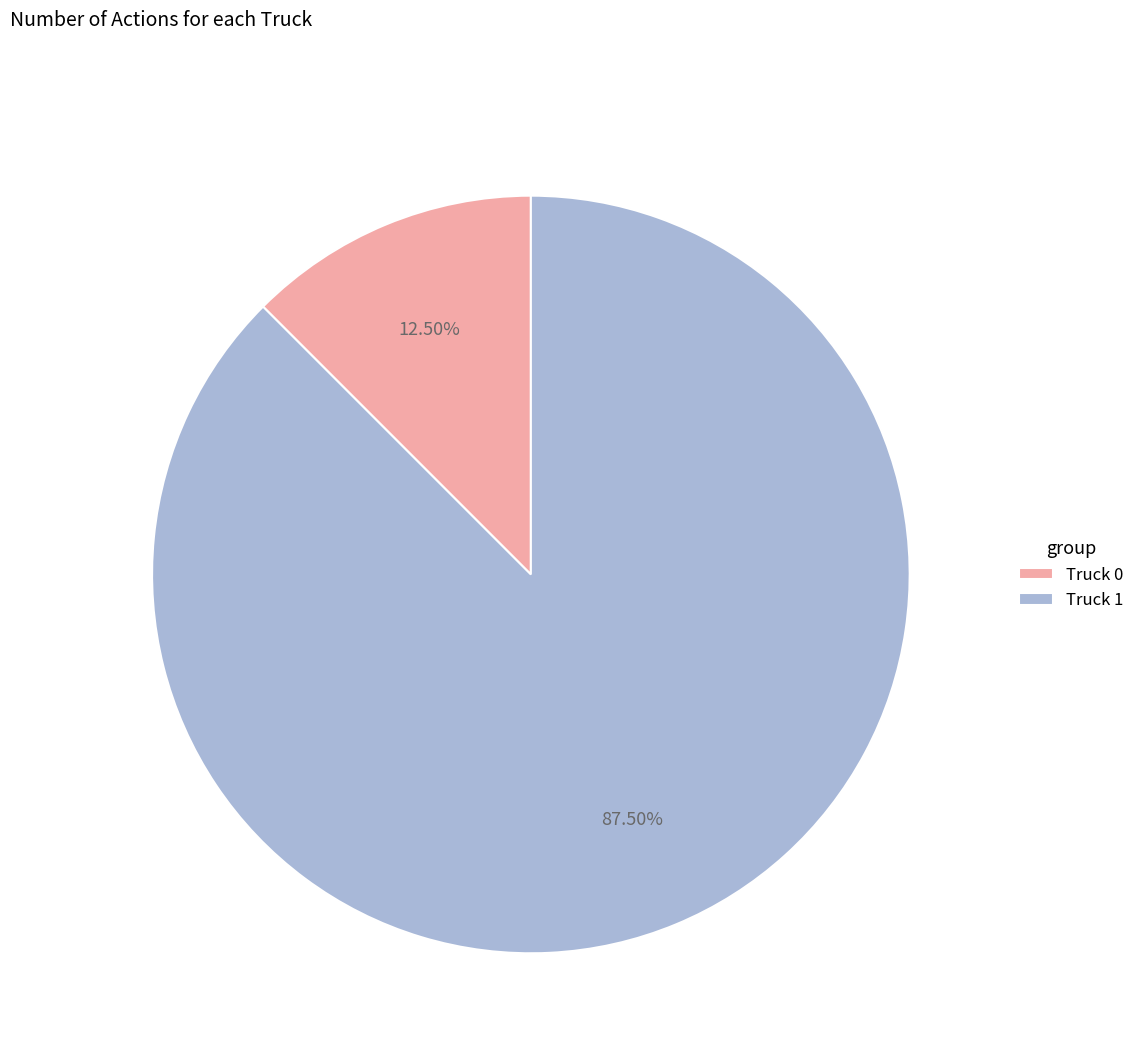

Rank the categories by value from lowest to highest.

Truck 0, Truck 1